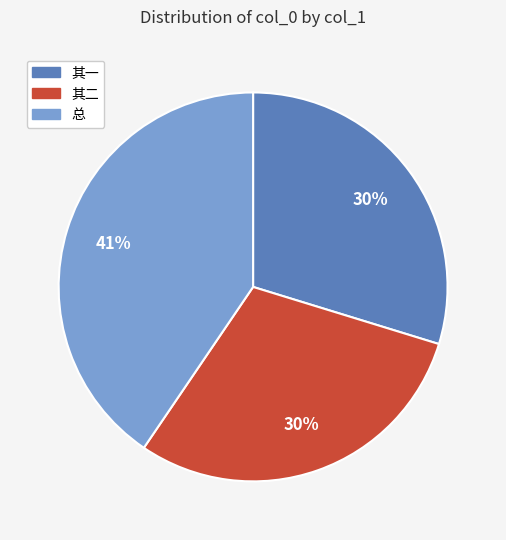

How many segments does this pie chart have?

3